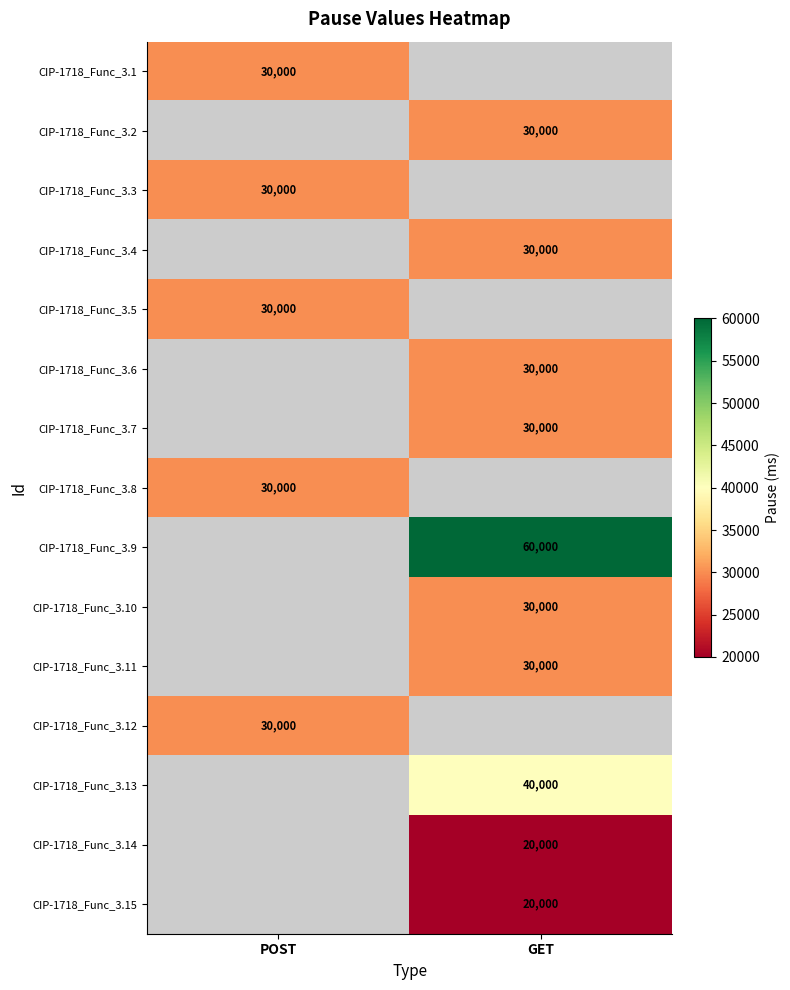

The CIP-1718_Func_3.8 series shows 30000 at POST. True or false?

True